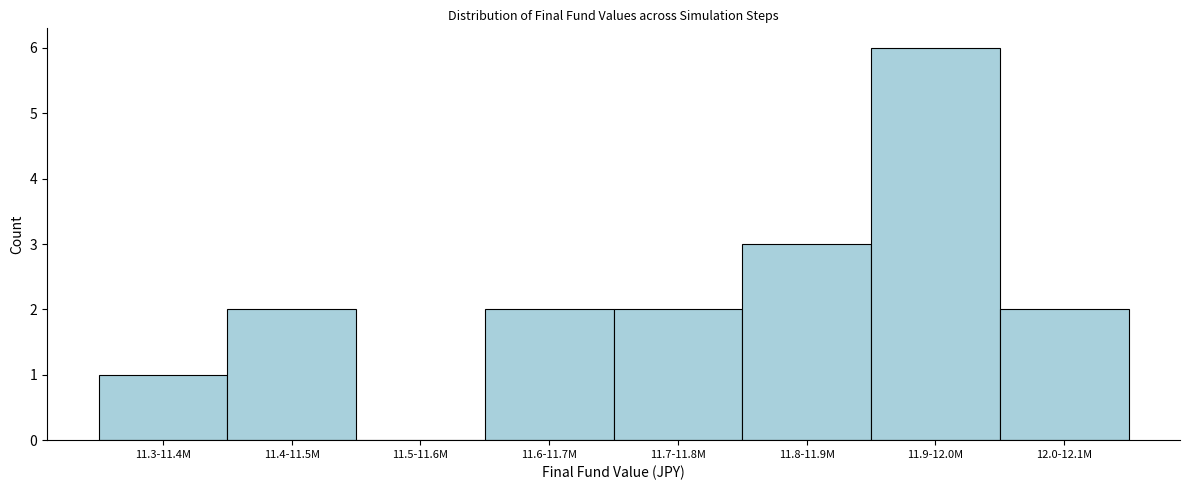

Reading left to right, transcribe all the data shown in this chart.

11.3-11.4M=1	11.4-11.5M=2	11.5-11.6M=0	11.6-11.7M=2	11.7-11.8M=2	11.8-11.9M=3	11.9-12.0M=6	12.0-12.1M=2